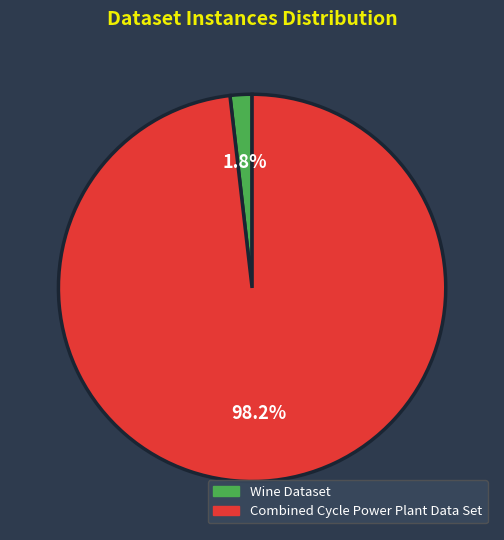

Which slice is the largest?

Combined Cycle Power Plant Data Set